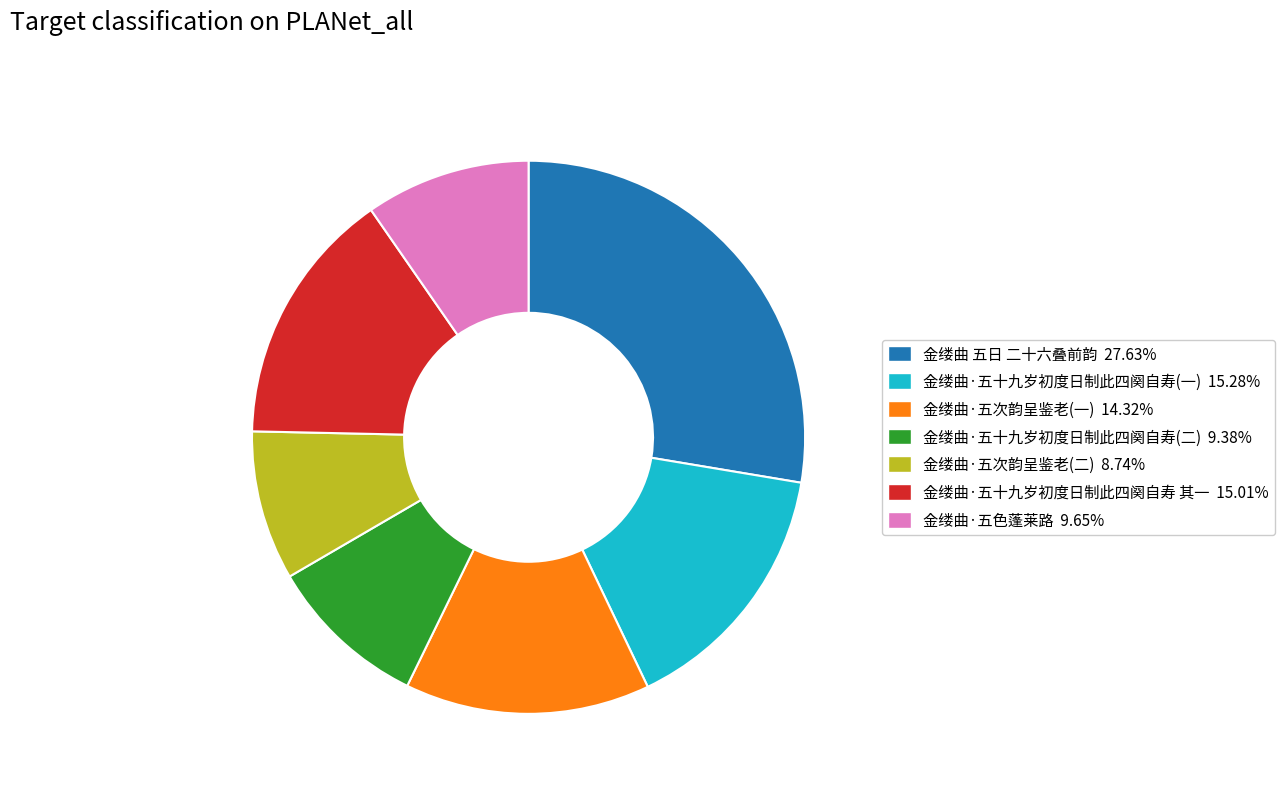

Is there a majority slice in this chart?

No